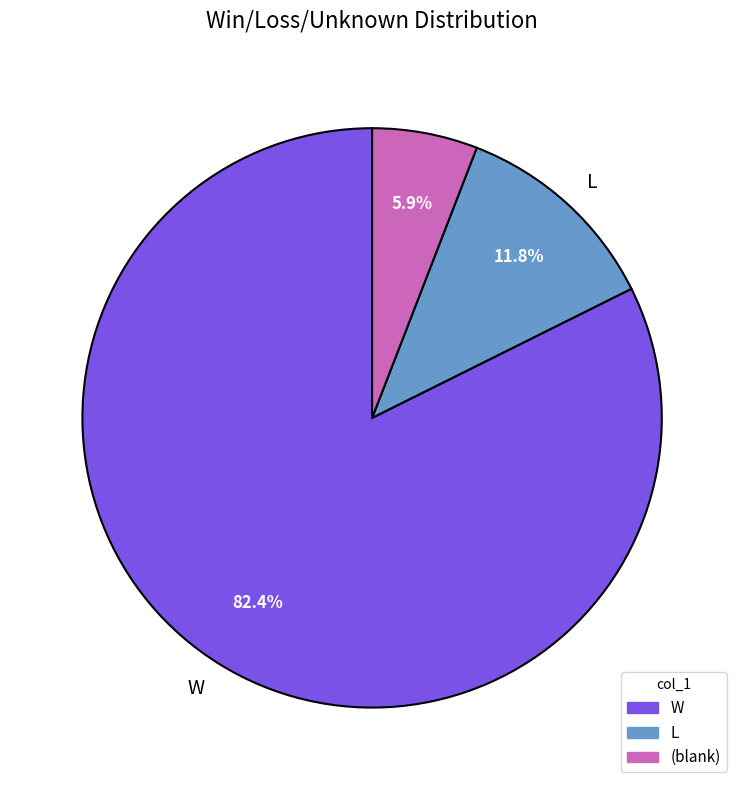

Is there any slice that represents more than half of the pie?

Yes